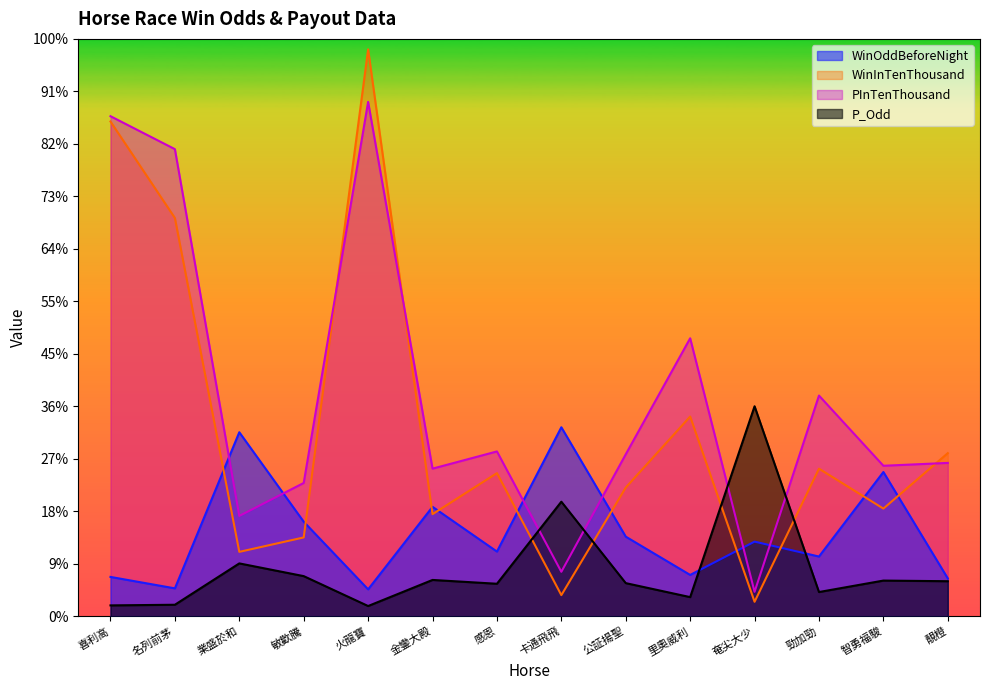

Reading left to right, list all the values displayed in this chart.

WinOddBeforeNight: 37.4	26.5	175.3	90.0	25.6	104.2	61.6	180.0	75.8	39.3	71.1	56.8	137.4	36.0
WinInTenThousand: 471.3	379.4	61.3	75.0	540.0	97.2	136.3	20.1	122.6	190.2	13.7	140.5	102.5	155.3
PInTenThousand: 476.4	445.0	95.5	126.9	490.0	140.6	157.0	42.3	154.2	264.8	23.2	210.2	143.3	146.0
P_Odd: 10.3	10.9	50.3	38.2	9.7	34.5	30.9	109.1	31.5	18.2	200.0	23.0	33.9	33.3